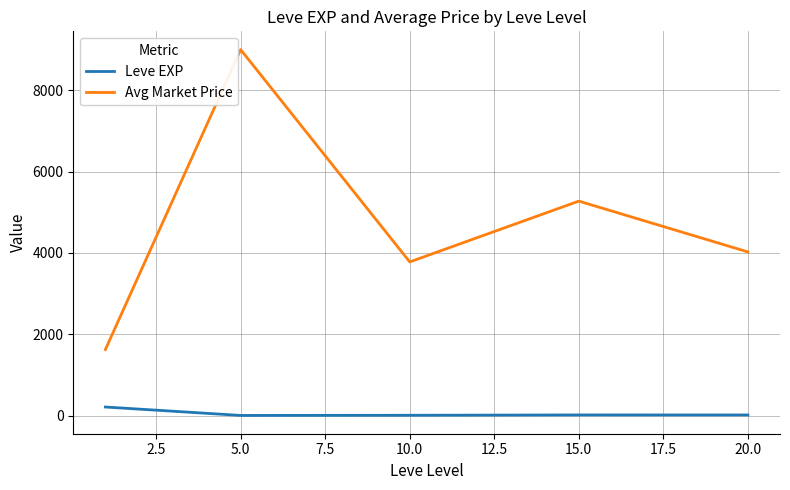

Is this an area chart (filled region under the line)?

No